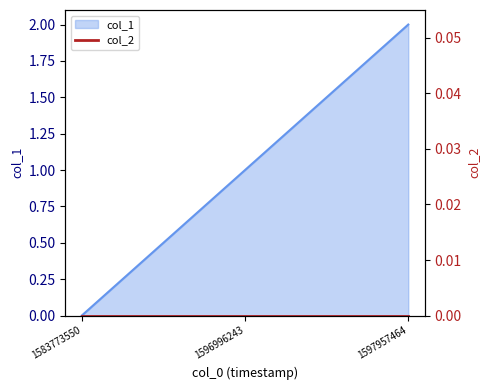

List the labels in order of value, smallest first.

1583773550, 1596996243, 1597957464